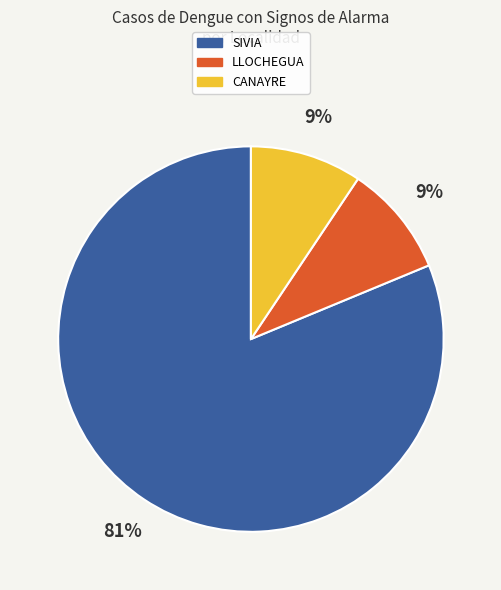

True or false: SIVIA accounts for 81% of the total.

True